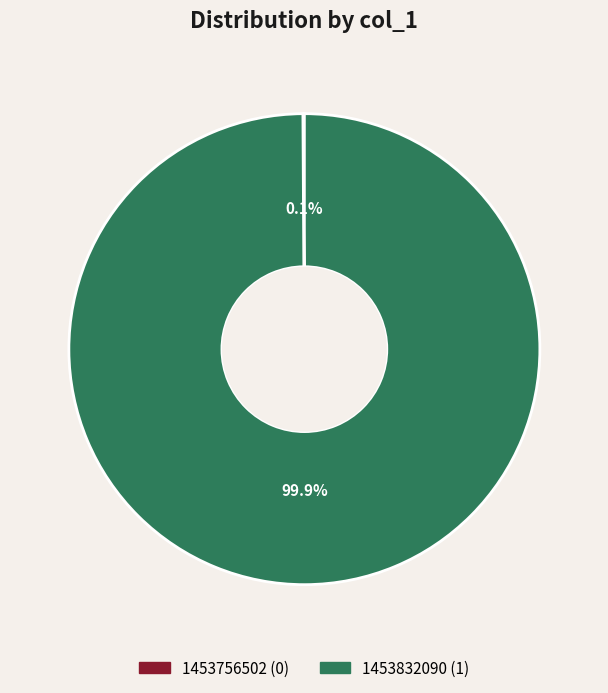

What is the majority slice?

1453832090